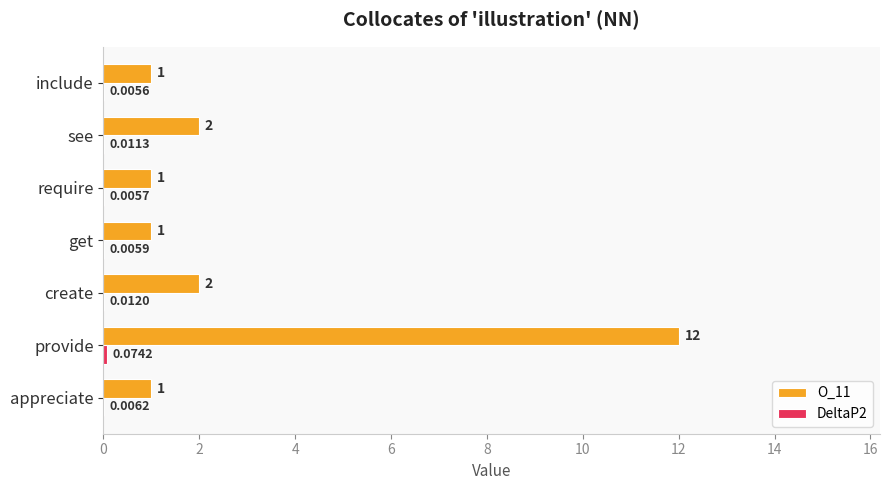

What is the sum of all O_11 values?

20.0